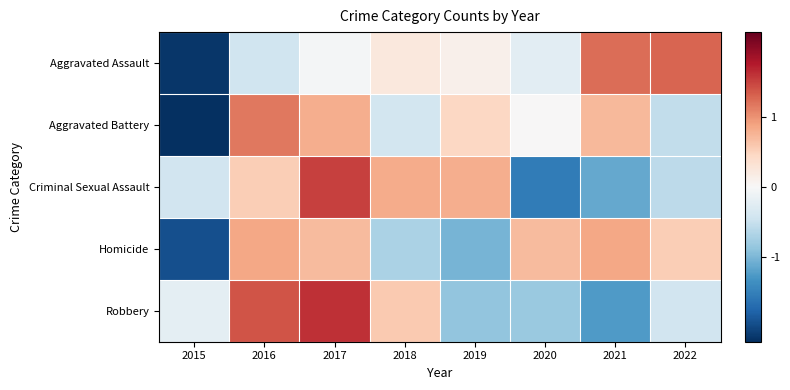

What is the total value across all series at 2018?

0.5